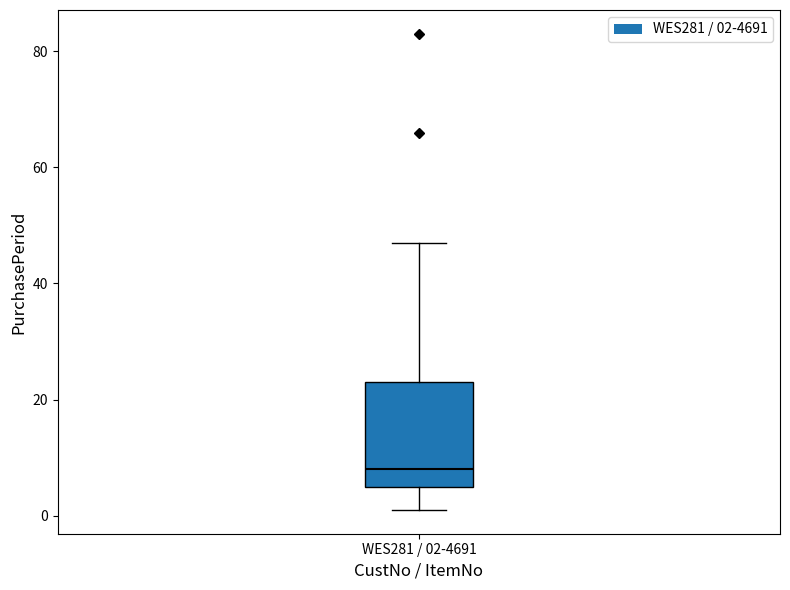

Read this box plot against the y-axis: the position of the median line, the range covered by the box, and the ends of both whiskers. The values are not printed on the chart, so give them approximately, as read against the axis.

median 8, box 6 to 24, whiskers 2 to 48